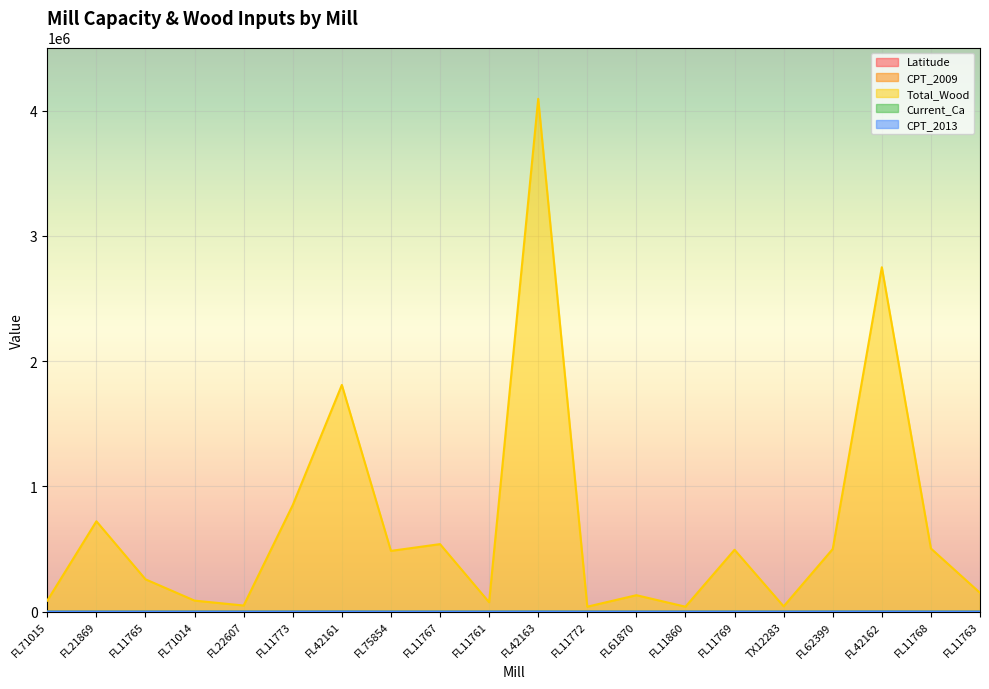

Reading left to right, what are all the values shown in this chart?

Latitude: 29.3	29.6	29.6	29.6	29.6	29.6	29.7	29.9	30.0	30.0	30.1	30.1	30.1	30.1	30.1	30.1	30.1	30.1	30.2	30.2
CPT_2009: 0.0	370.0	0.0	0.0	25.0	100.0	456.0	0.0	100.0	15.0	465.0	5.0	125.0	5.0	95.0	6.0	475.0	704.0	95.0	30.0
Total_Wood: 88000.0	721500.0	258000.0	88000.0	48750.0	851000.0	1810047.0	485016.4	539000.0	75000.0	4095000.0	39350.0	131250.0	39350.0	494000.0	42000.0	500000.0	2750000.0	504000.0	150000.0
Current_Ca: 40.0	0.0	60.0	0.0	25.0	185.0	645.0	0.0	110.0	15.0	607.0	5.0	0.0	0.0	130.0	6.0	475.0	704.0	105.0	30.0
CPT_2013: 40.0	0.0	0.0	40.0	25.0	150.0	645.0	0.0	105.0	15.0	465.0	5.0	125.0	5.0	100.0	6.0	475.0	704.0	100.0	30.0